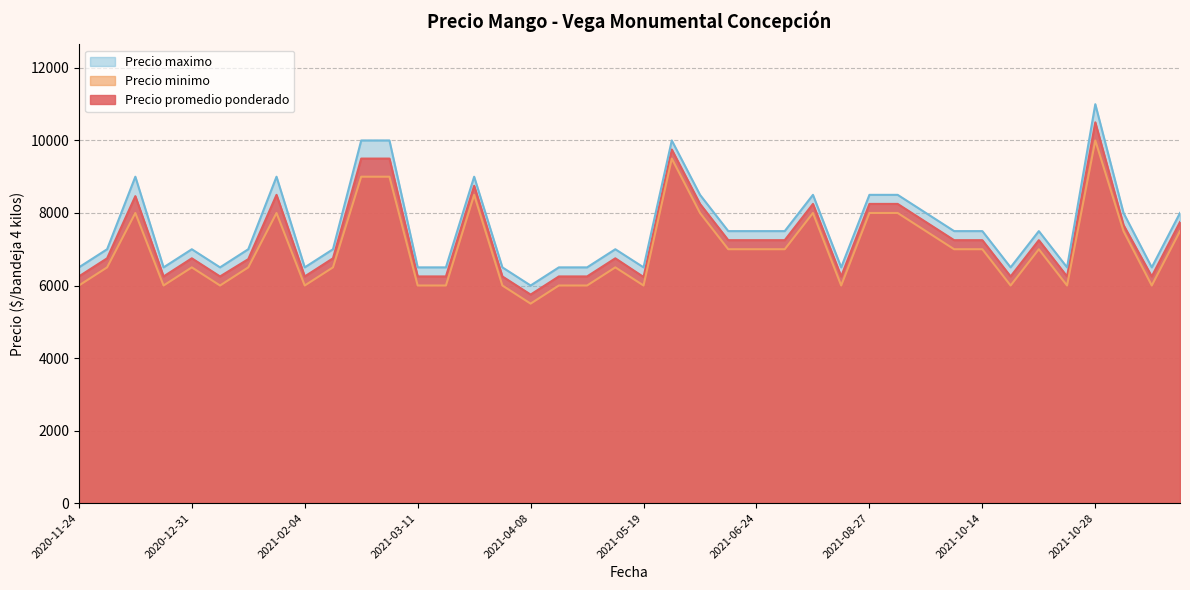

Count the Precio minimo values in the range 6000 to 8000.

34